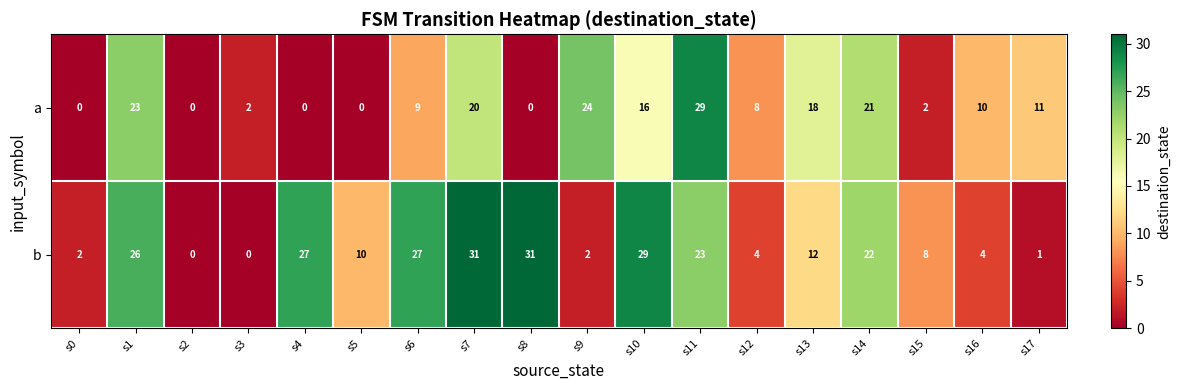

What is the difference between the second highest and second lowest values in the b series?

31